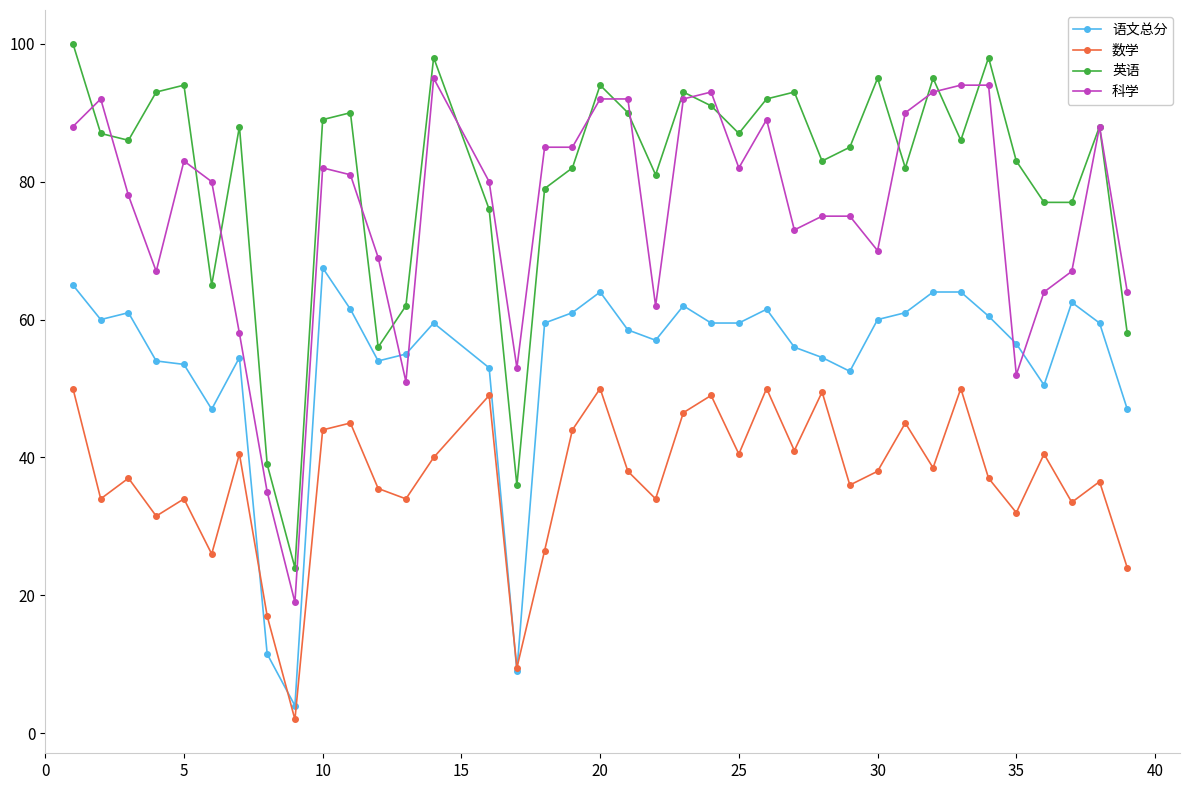

Which series has the largest total across all categories?

英语